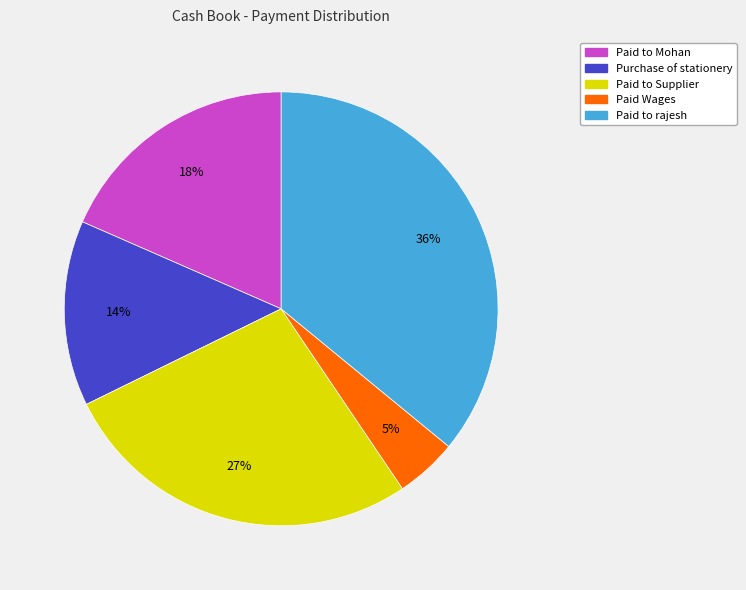

Rank the categories by value from highest to lowest.

Paid to rajesh, Paid to Supplier, Paid to Mohan, Purchase of stationery, Paid Wages